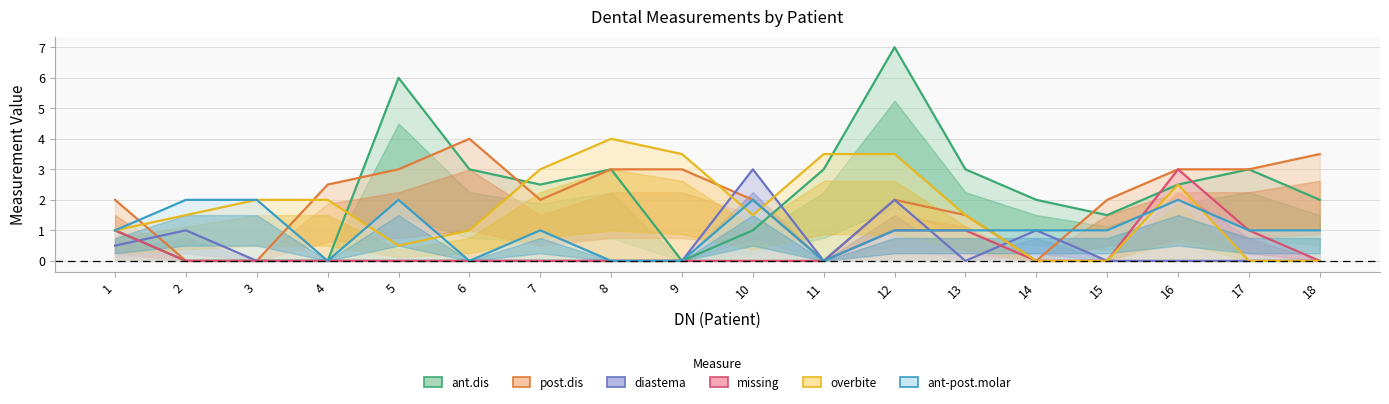

Which series ends up on top after the final intersection of ant.dis and ant-post.molar?

ant.dis